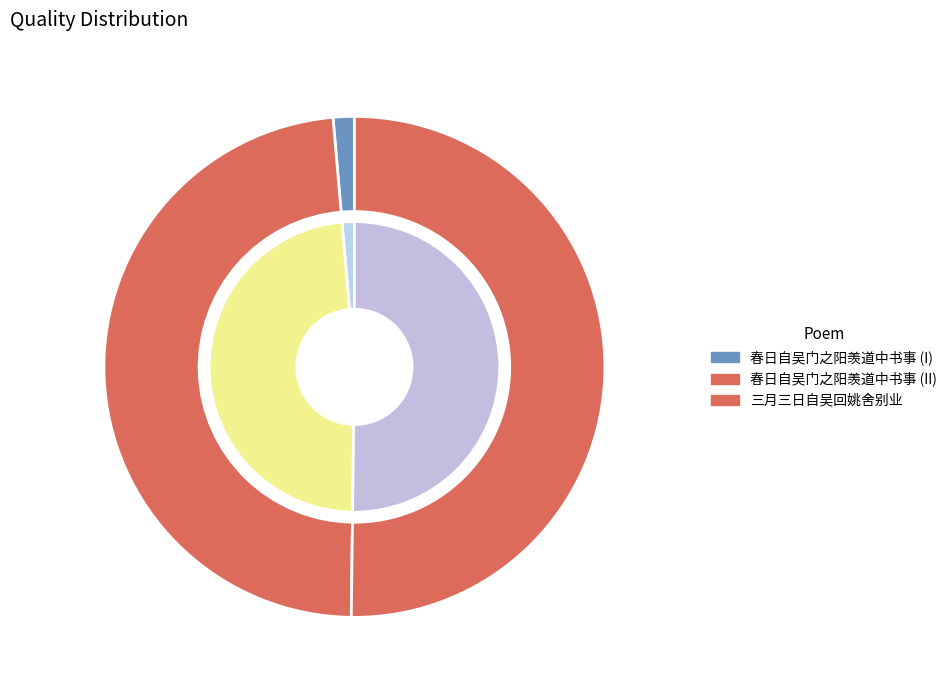

What percentage is the 三月三日自吴回姚舍别业 slice, to the nearest percent?

50%